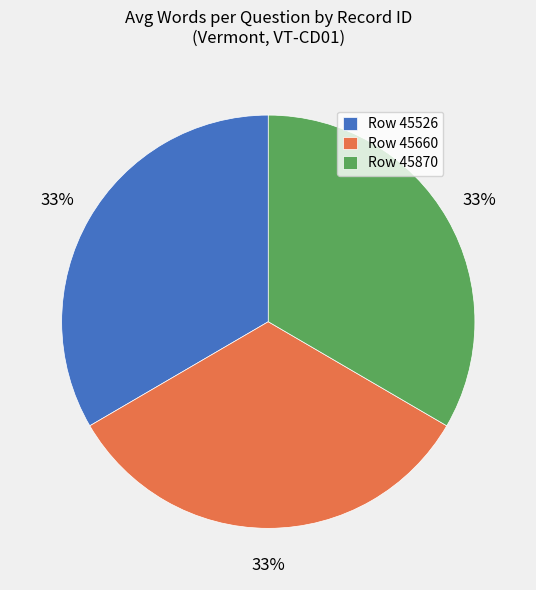

To the nearest percent, what percentage of the pie is Row 45660?

33%